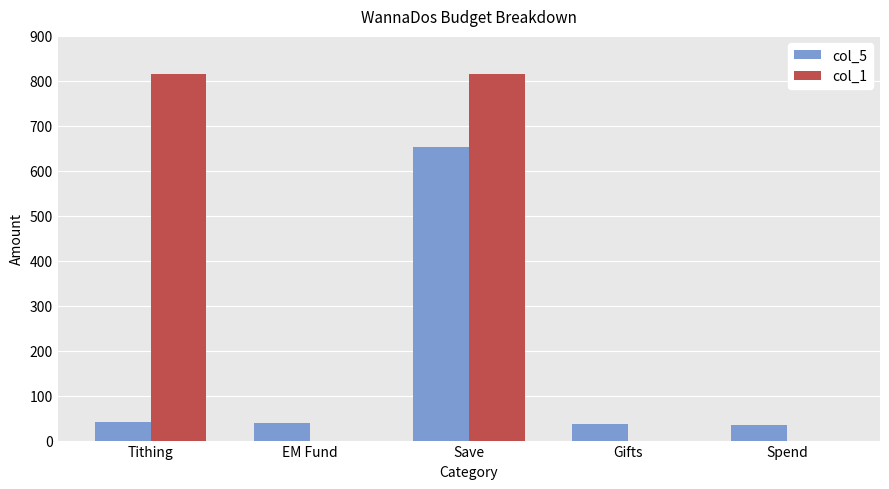

What is the greatest value displayed?

815.8